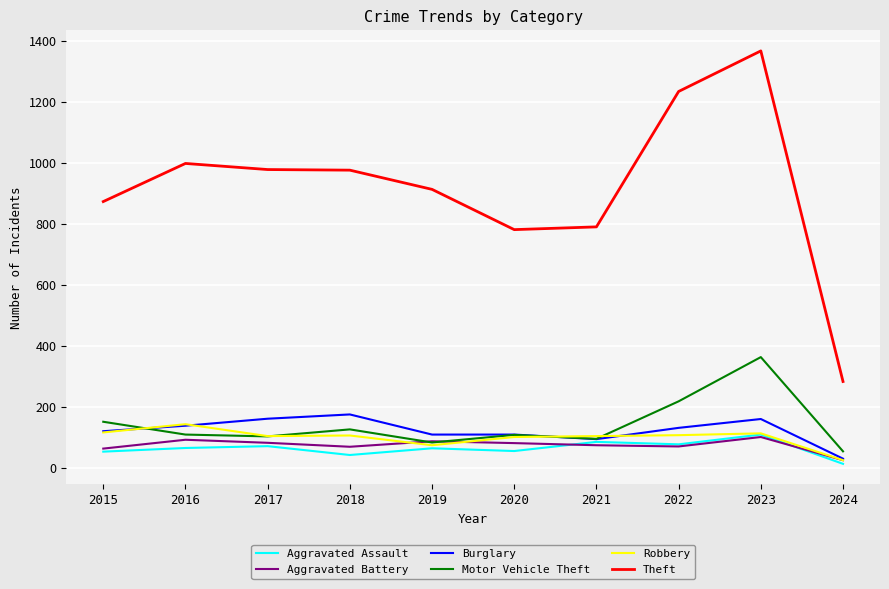

What is the average value of the Robbery series?

100